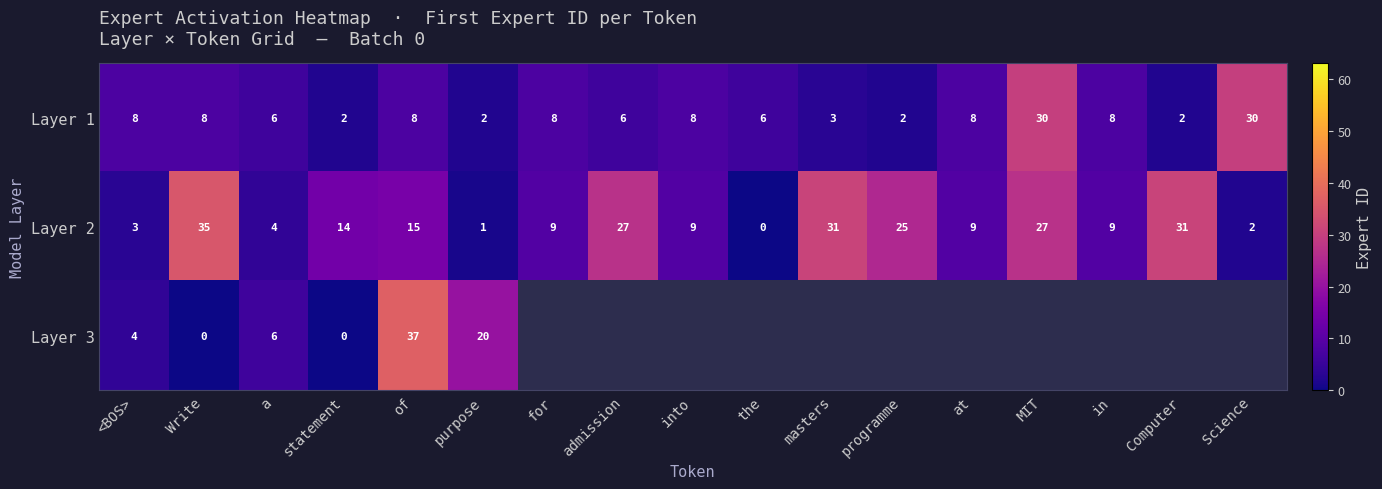

What is the total value across all series at <BOS>?

15